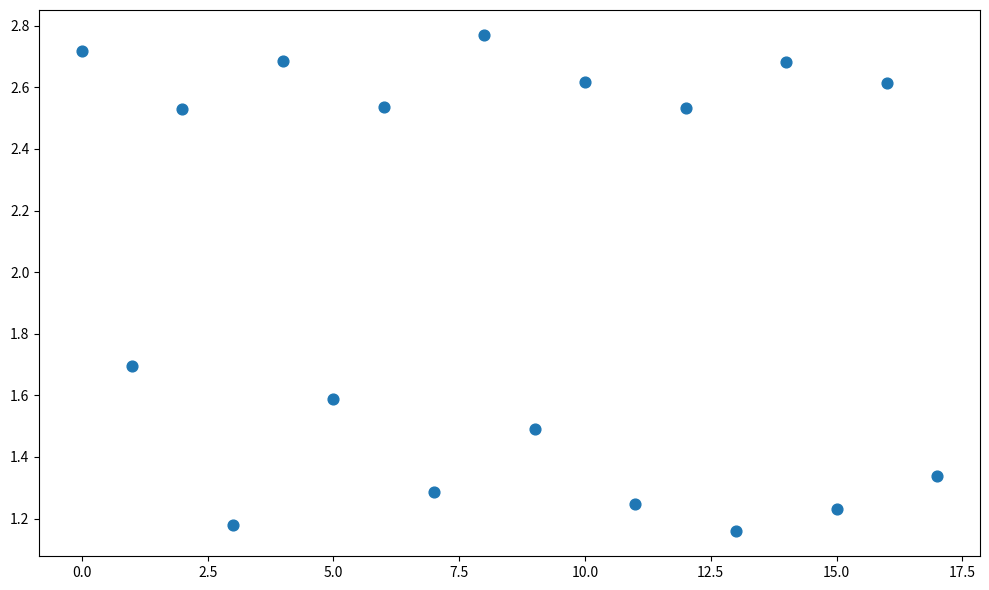

Count the number of points in this scatter plot.

18